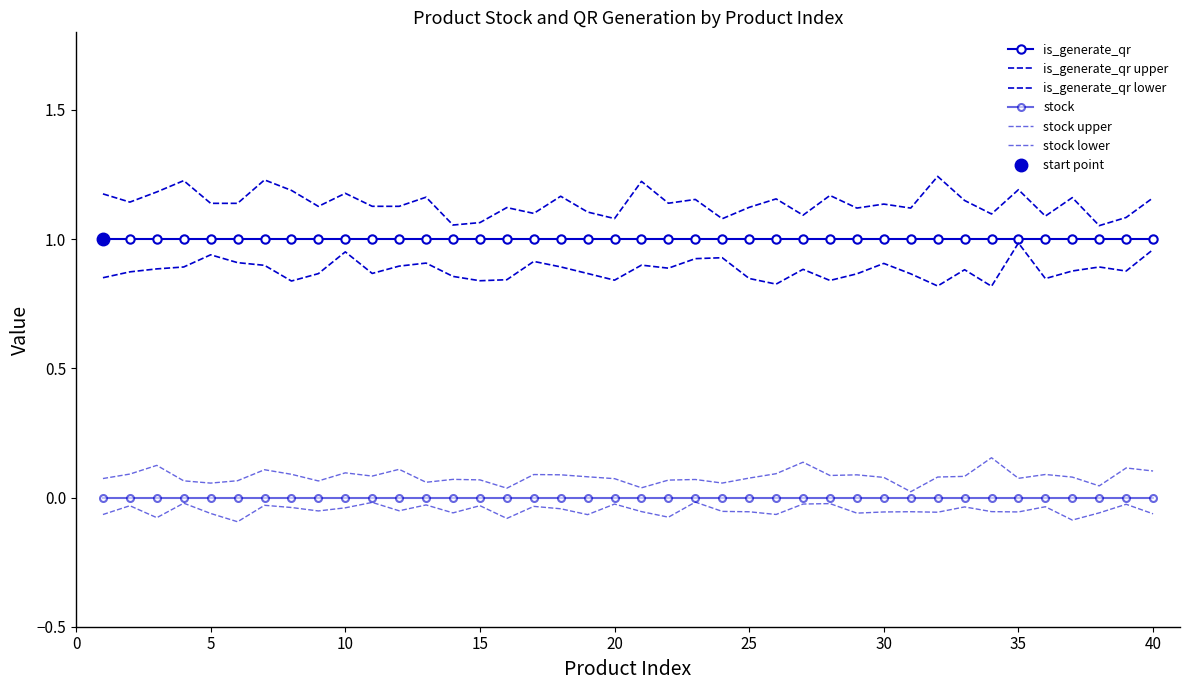

What is the approximate value of is_generate_qr upper at 35?

1.2